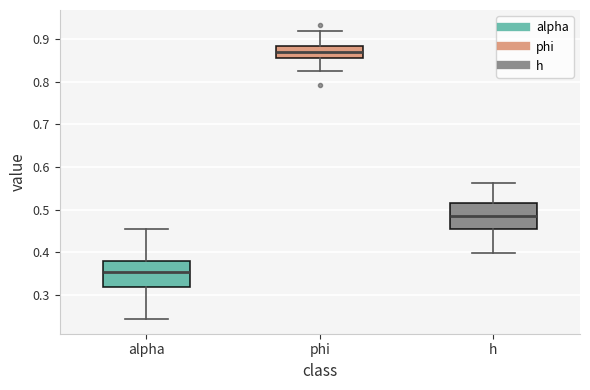

Reading left to right, read every box against the y-axis: the position of its median line, the range the box covers, and the ends of its whiskers. The values are not printed on the chart, so give them approximately, as read against the axis.

alpha: median 0.35, box 0.32 to 0.38, whiskers 0.24 to 0.46
phi: median 0.87, box 0.85 to 0.88, whiskers 0.82 to 0.92
h: median 0.49, box 0.46 to 0.52, whiskers 0.40 to 0.56